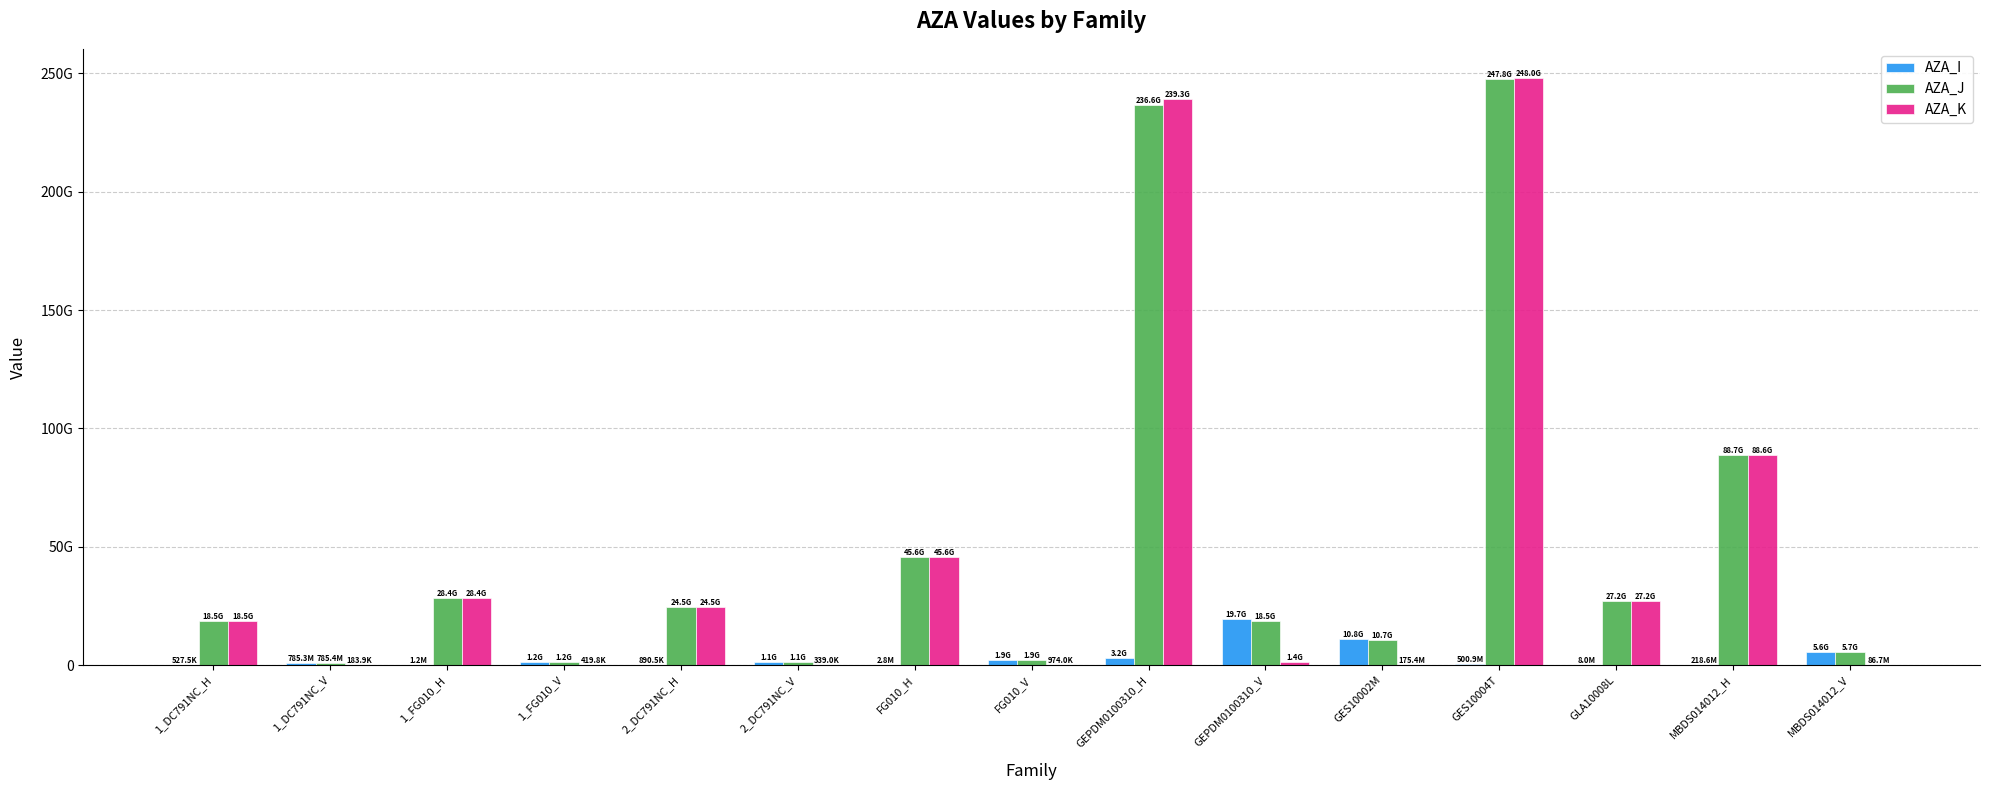

Which has a higher value, 1_FG010_V or GES10004T?

1_FG010_V